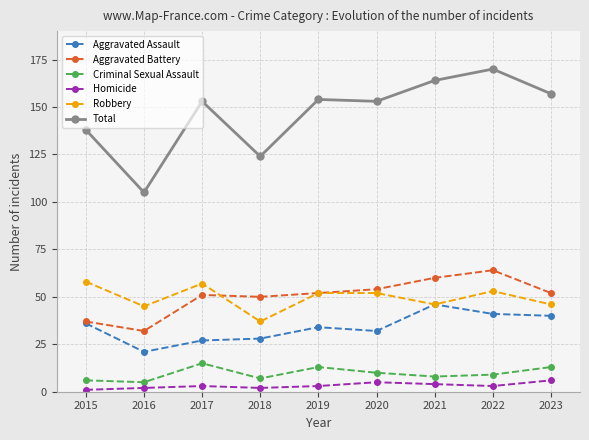

How many lines are shown in the chart?

6